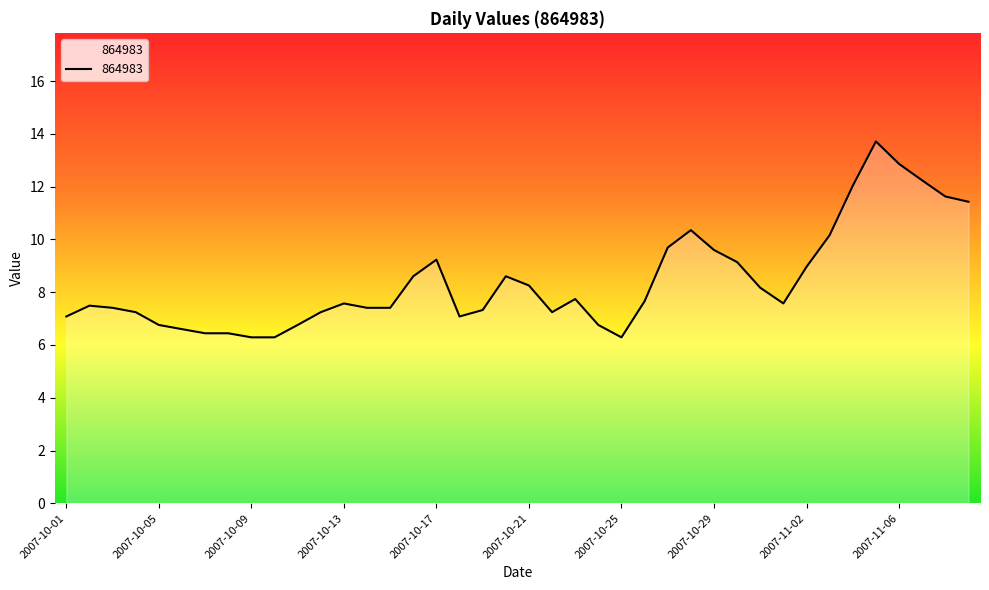

What is the minimum value shown in the chart?

6.3